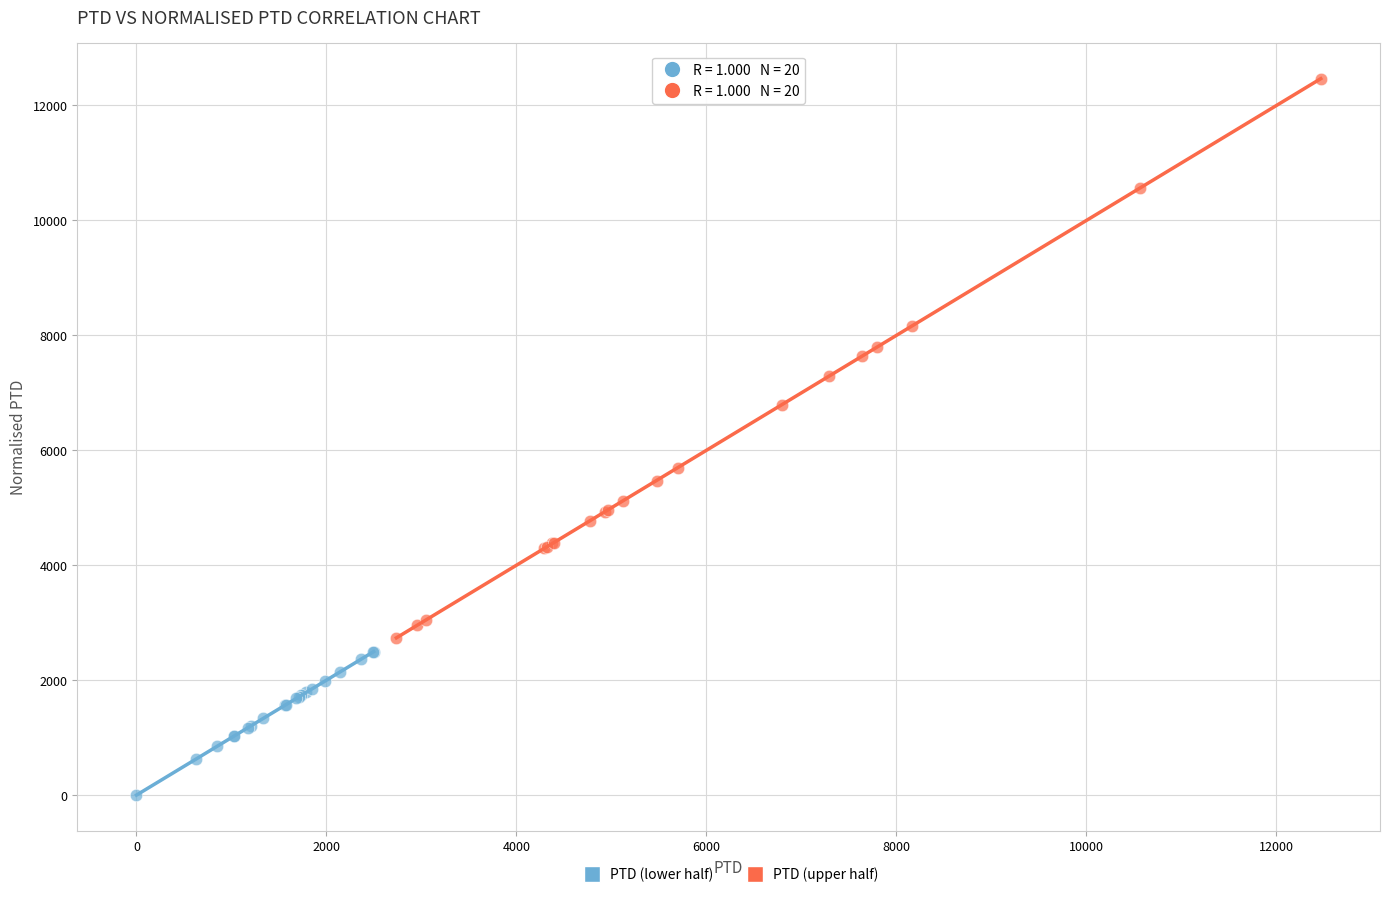

Which series contains the lowest Y value?

PTD (lower half)